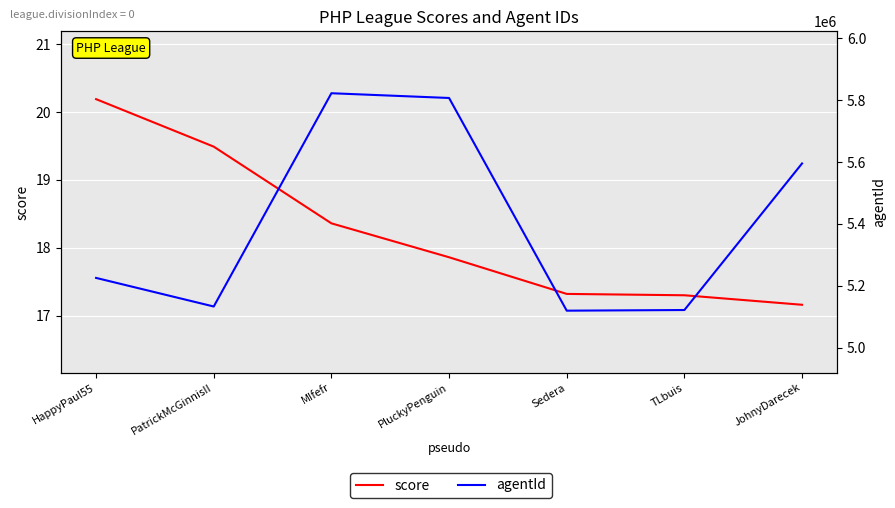

Reading left to right, list all the values displayed in this chart.

score: 20.2	19.5	18.4	17.9	17.3	17.3	17.2
agentId: 5225807.0	5133505.0	5821906.0	5806606.0	5120048.0	5122159.0	5595235.0